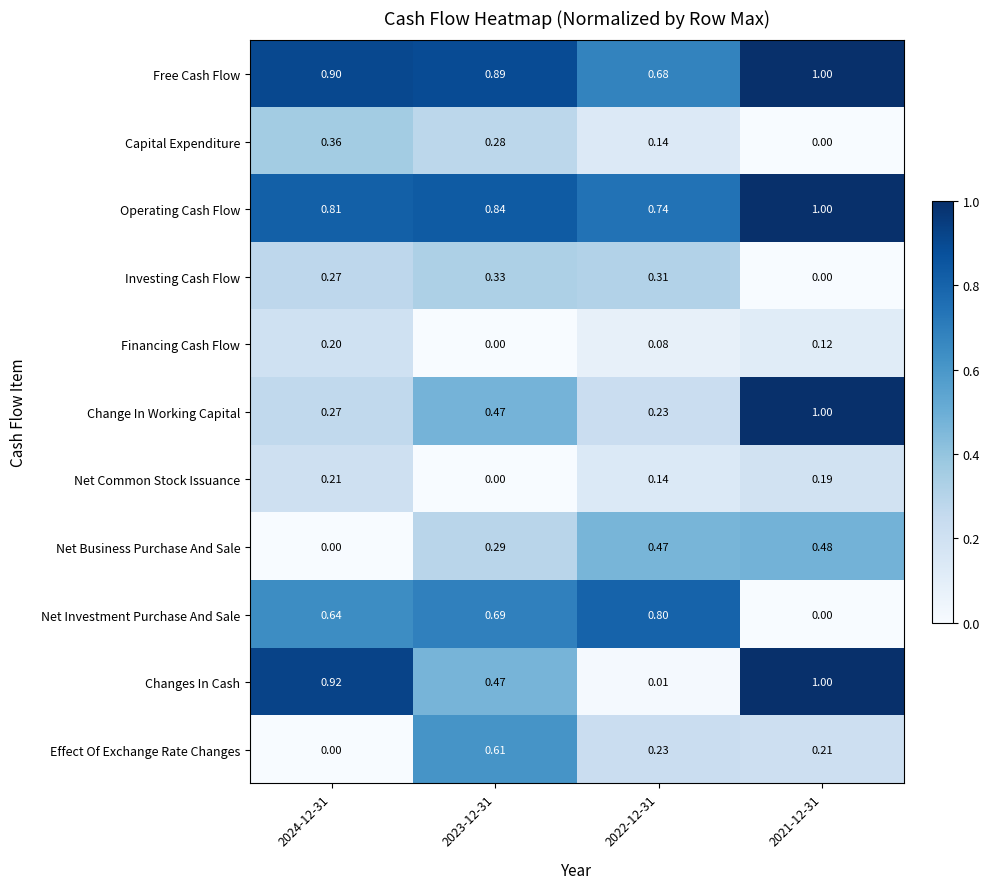

Which series has the largest total across all categories?

Free Cash Flow